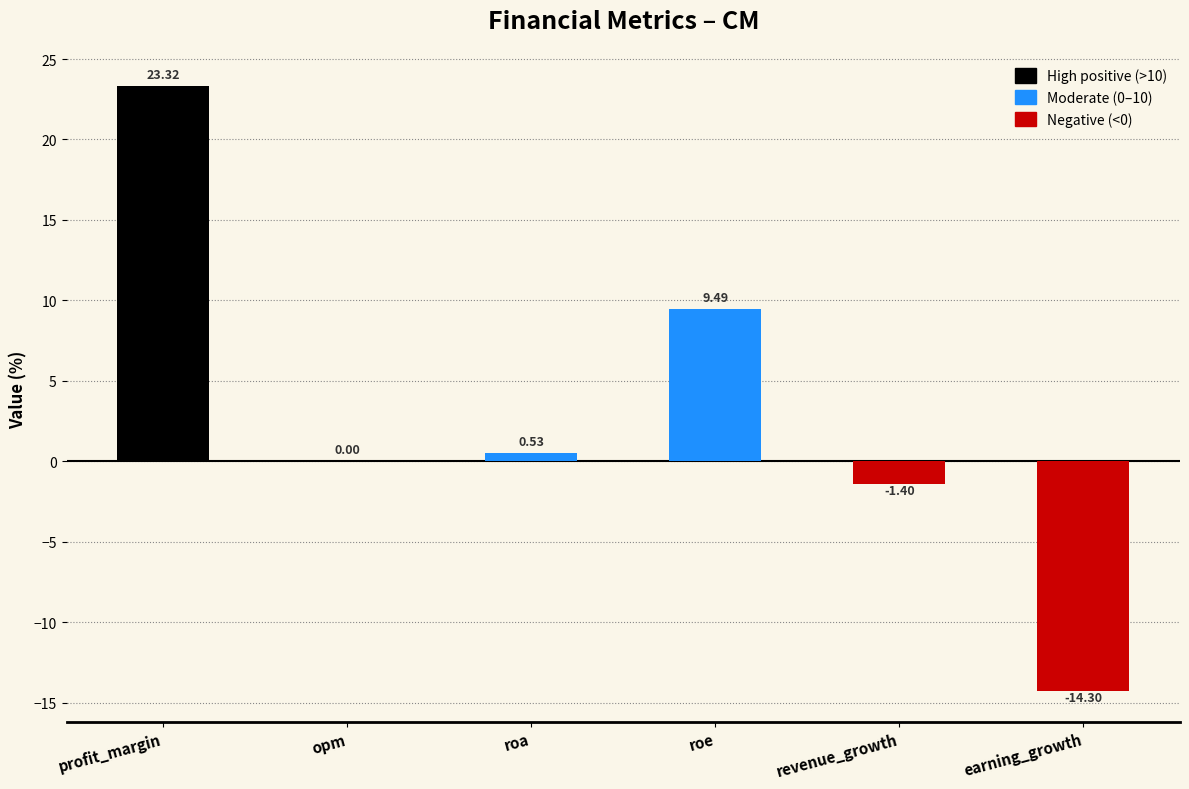

What is the change in value from profit_margin to revenue_growth?

-24.7